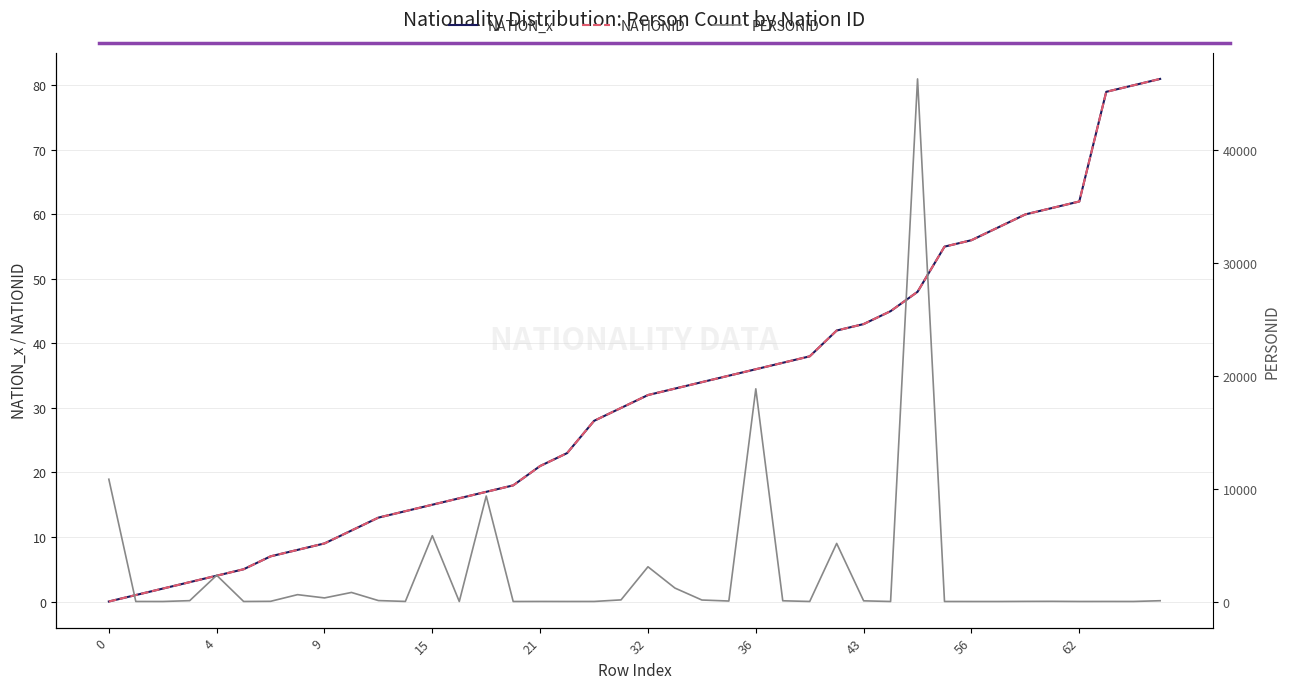

What is the average value of the NATIONID series?

32